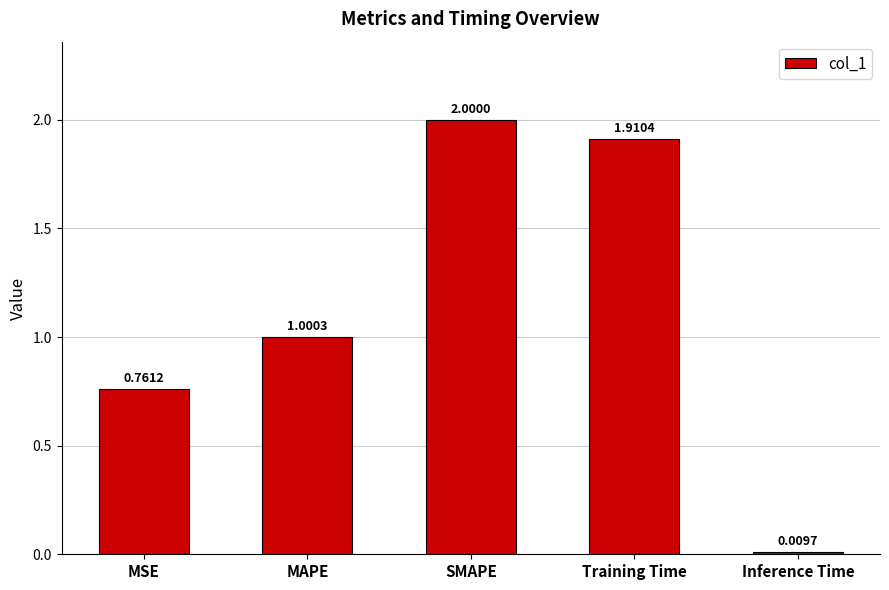

At which label is the value closest to 1?

MAPE